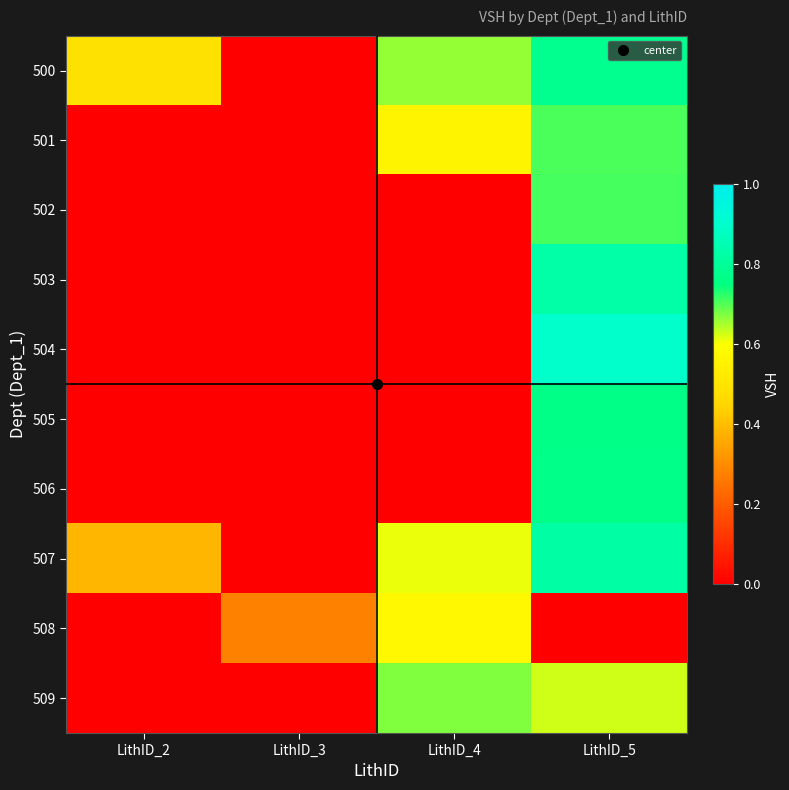

At LithID_2, list the series in order from smallest to largest.

501, 502, 503, 504, 505, 506, 508, 509, 507, 500